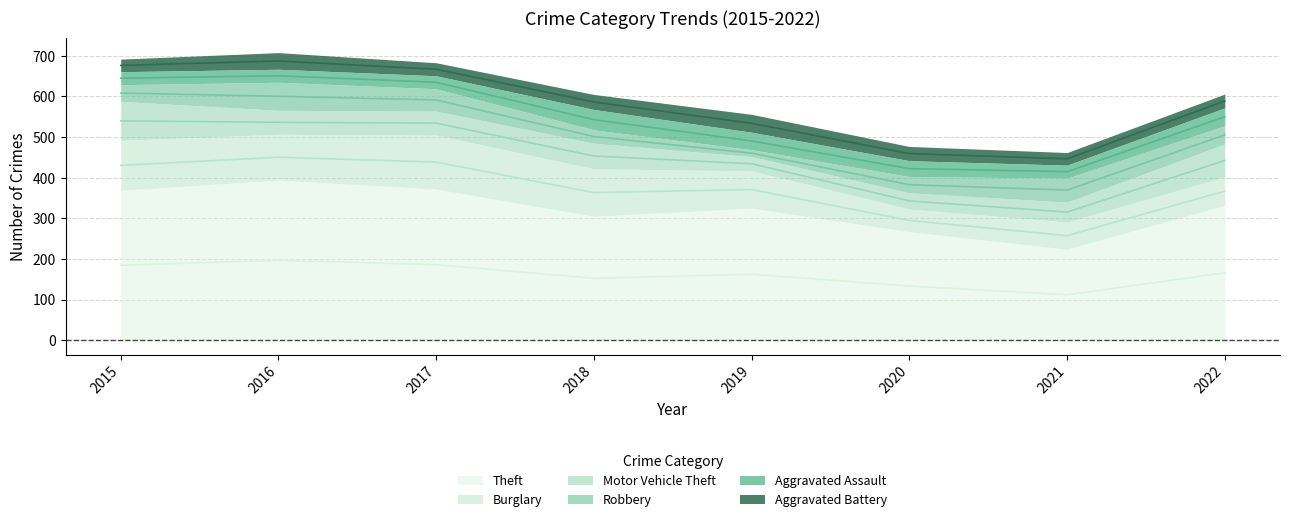

How many interior local peaks does the Aggravated Assault series have?

1